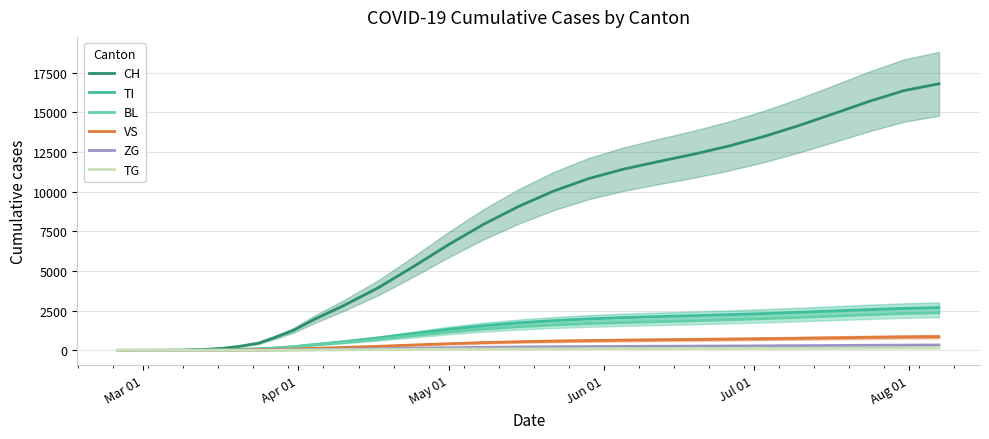

True or false: CH and ZG cross at least once.

False